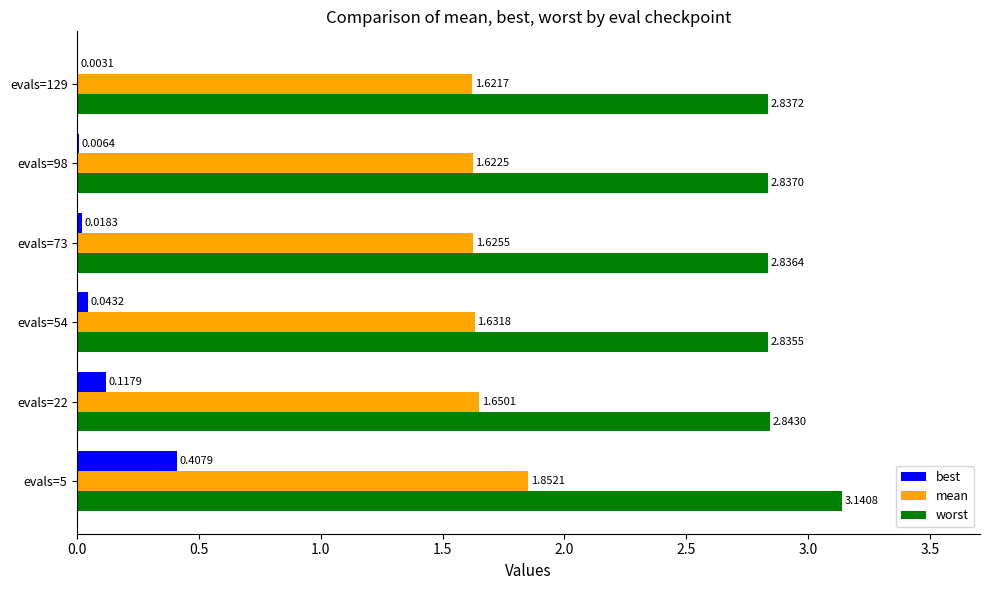

What is the total value across all series at evals=98?

4.5